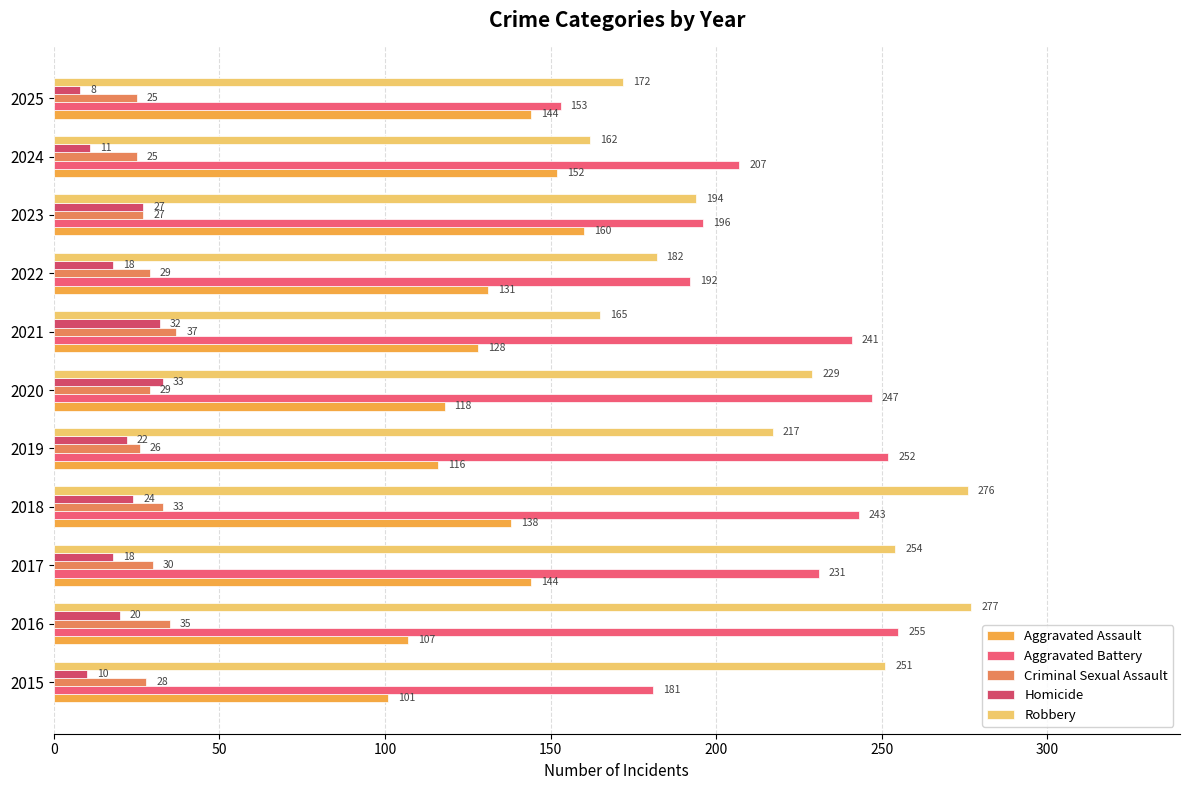

What is the label of the 9th bar from the right?

100